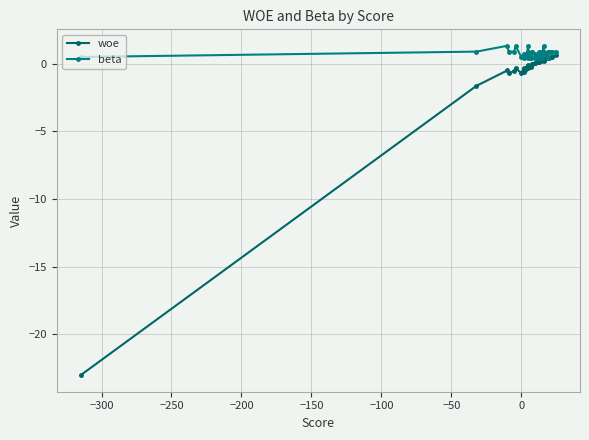

Is the value of woe at −50 greater than the value of beta at −300?

No